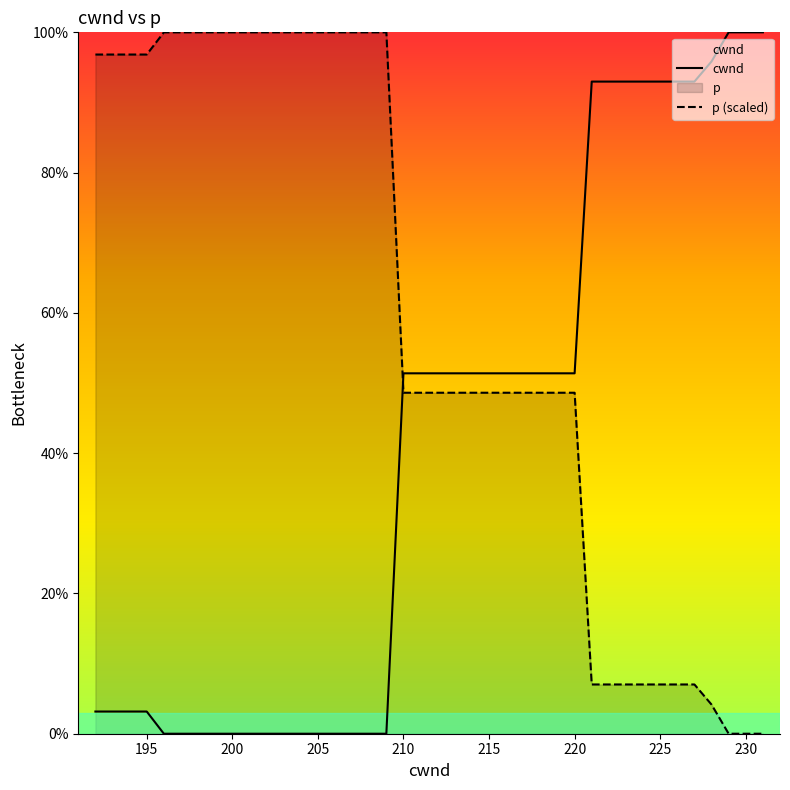

Does the chart display data point markers on the line(s)?

No